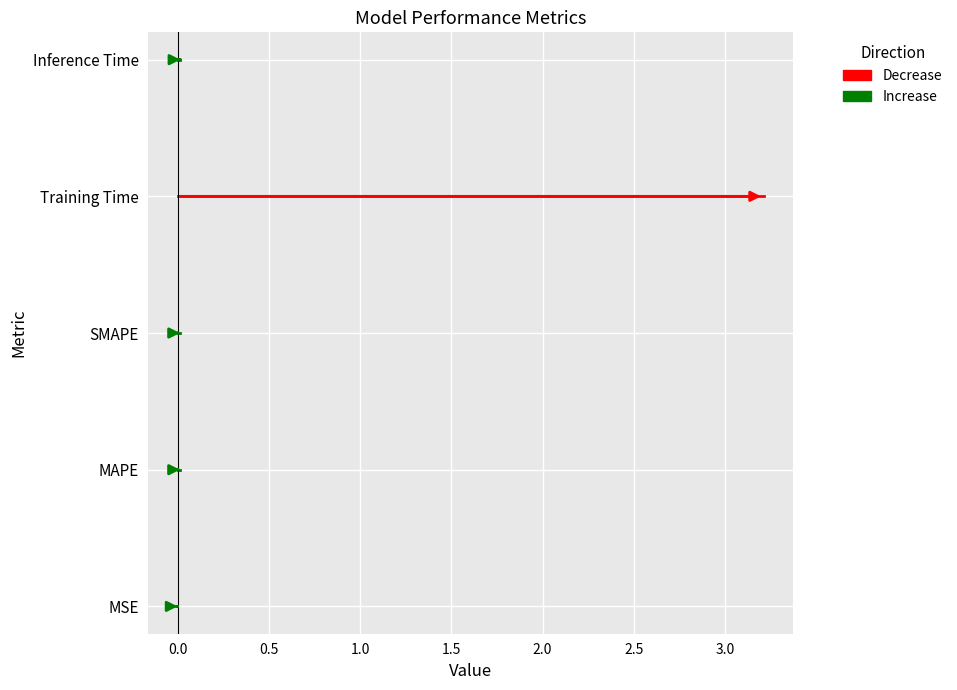

Reading left to right, extract all data points from this chart.

Increase: 0	0
Decrease: 3	3